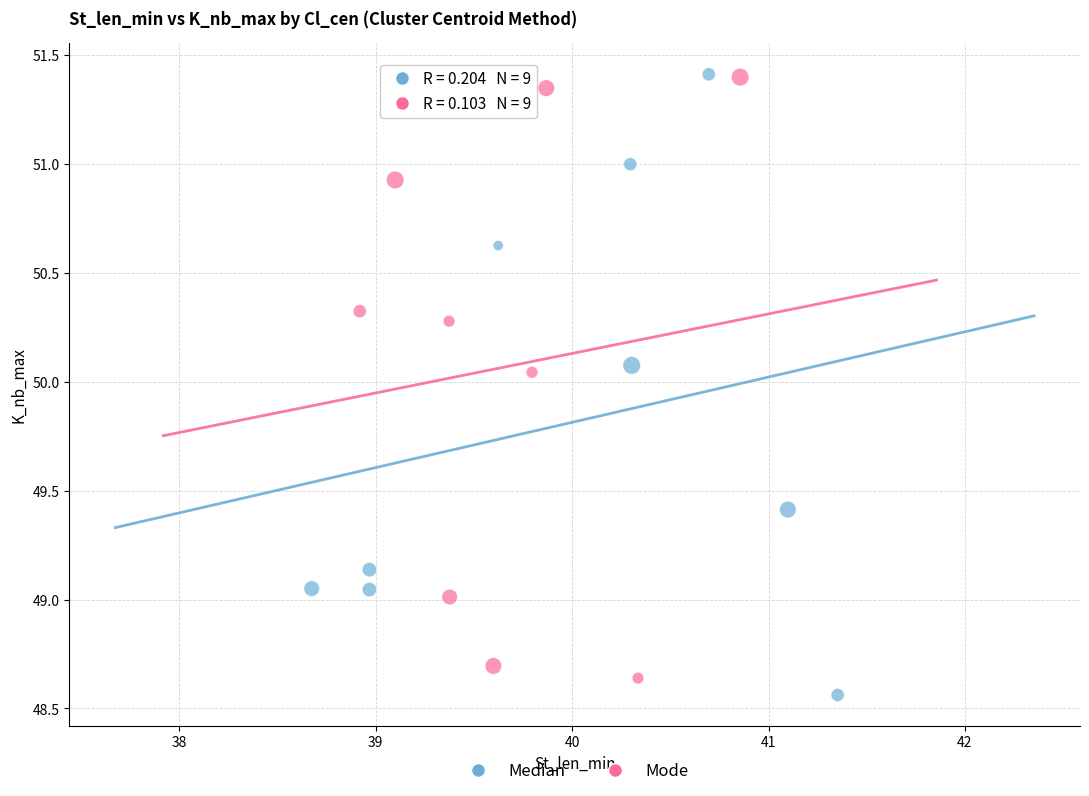

Which series has the largest Y range (max minus min)?

Median